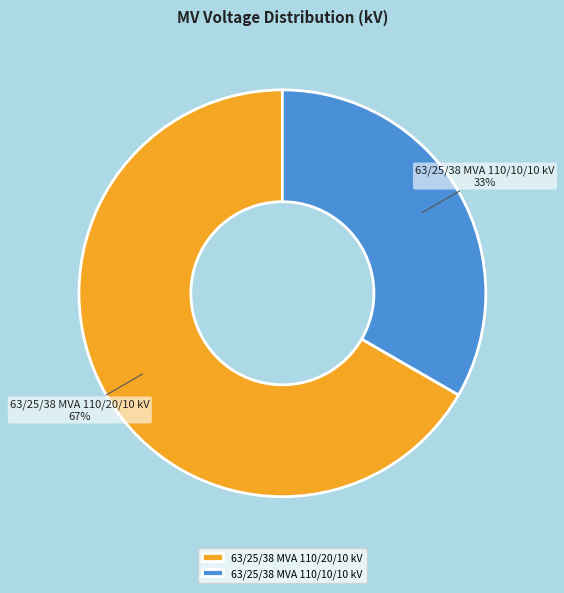

To the nearest percent, what is the average slice percentage?

50%